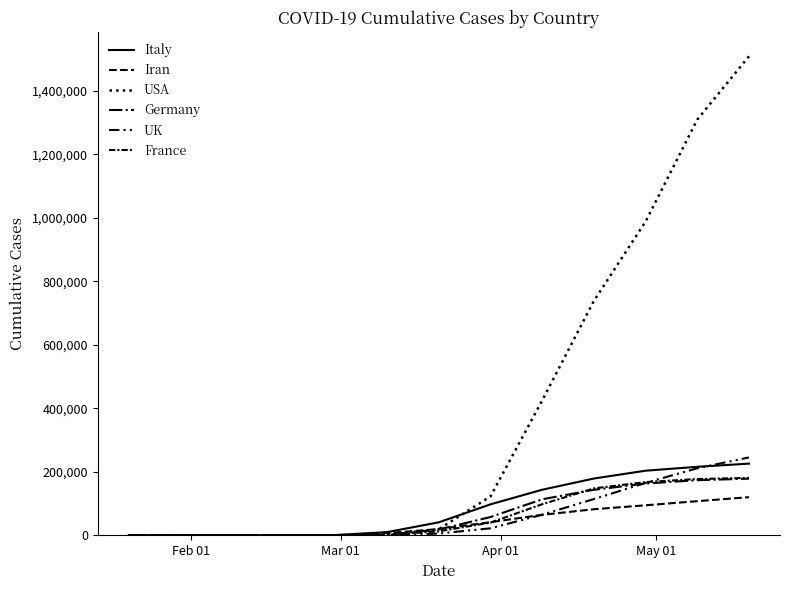

Is this an area chart (filled region under the line)?

No